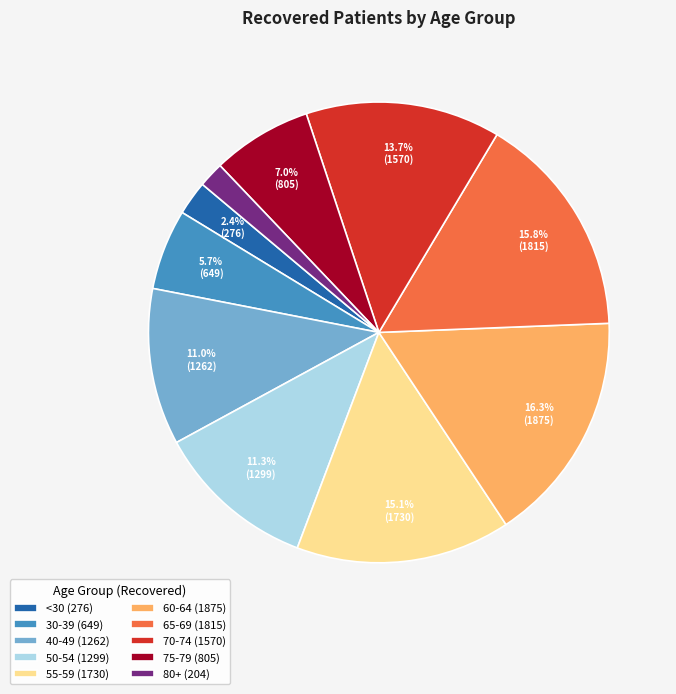

What is the ratio of the value at 65-69 (1815) to the value at 30-39 (649)?

2.8